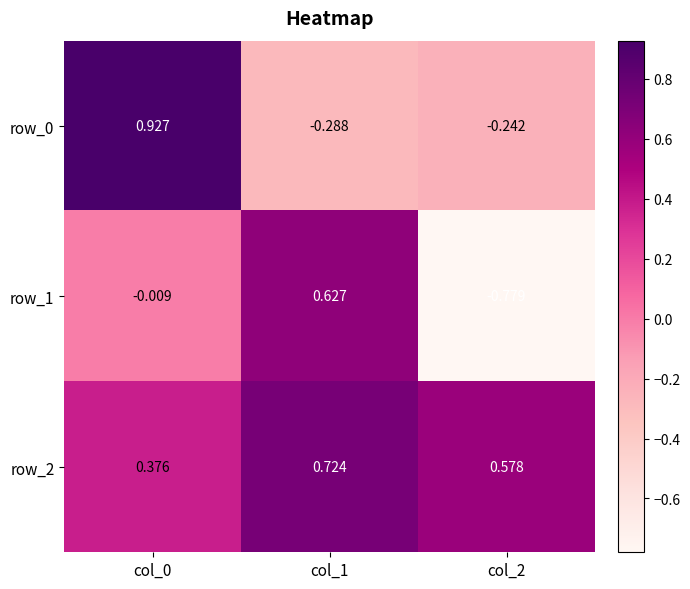

How many negative values does the row_0 series have?

2